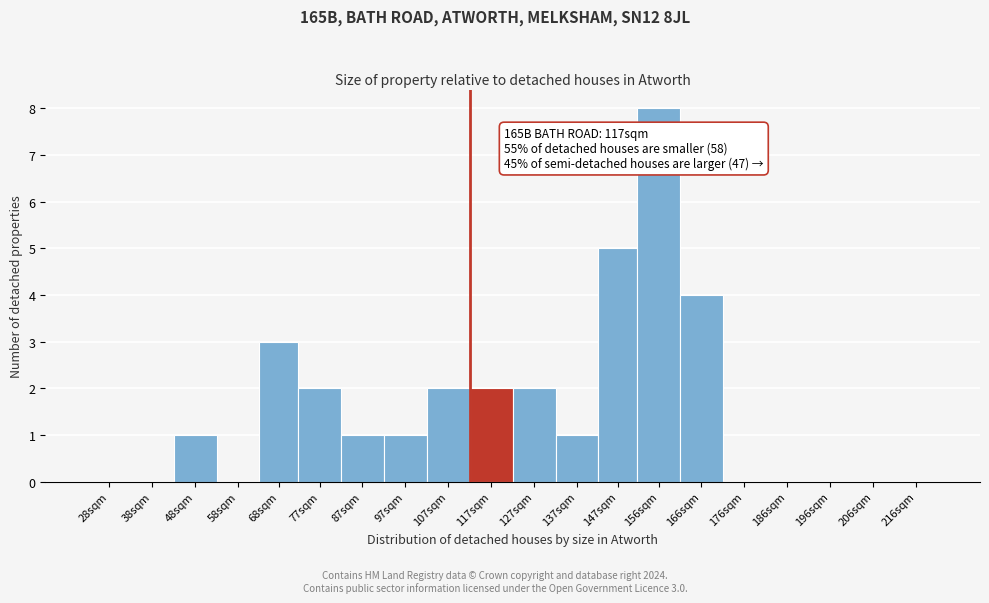

Reading left to right, extract all data points from this chart.

28sqm=0	38sqm=0	48sqm=1	58sqm=0	68sqm=3	77sqm=2	87sqm=1	97sqm=1	107sqm=2	117sqm=2	127sqm=2	137sqm=1	147sqm=5	156sqm=8	166sqm=4	176sqm=0	186sqm=0	196sqm=0	206sqm=0	216sqm=0